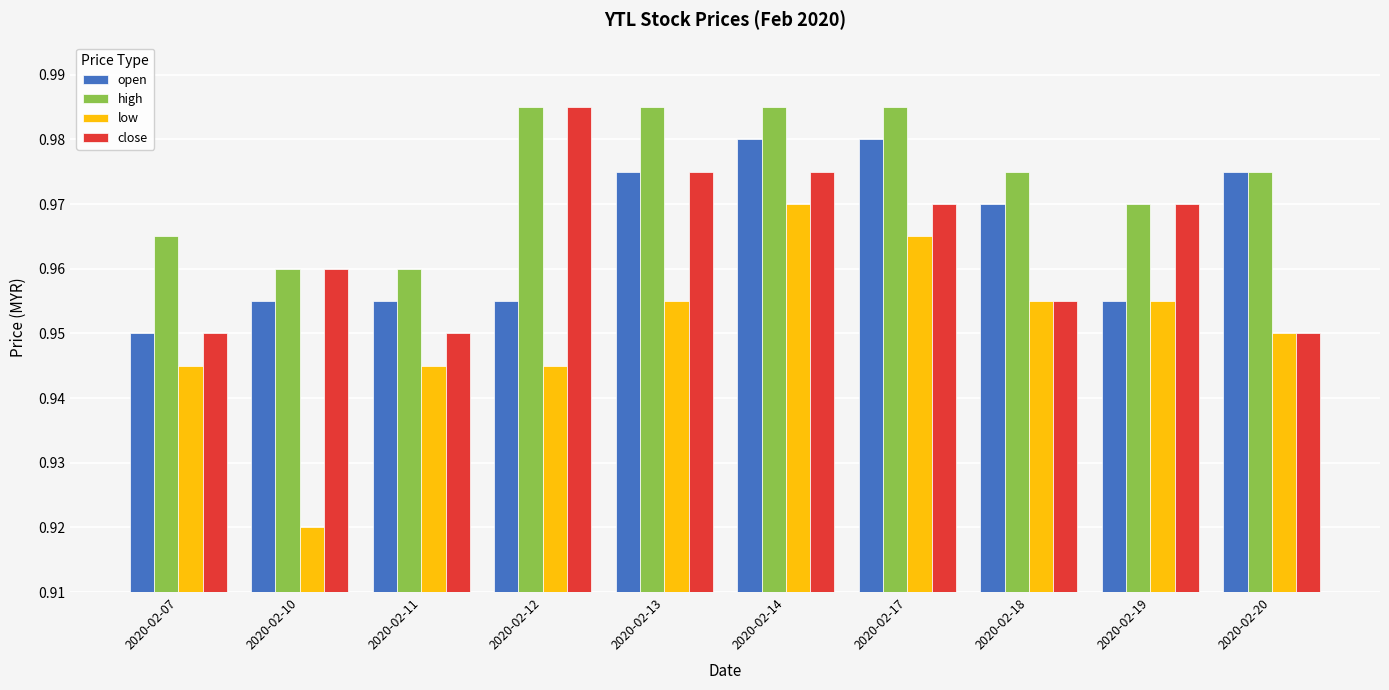

At how many categories does at least one series exceed 0?

10